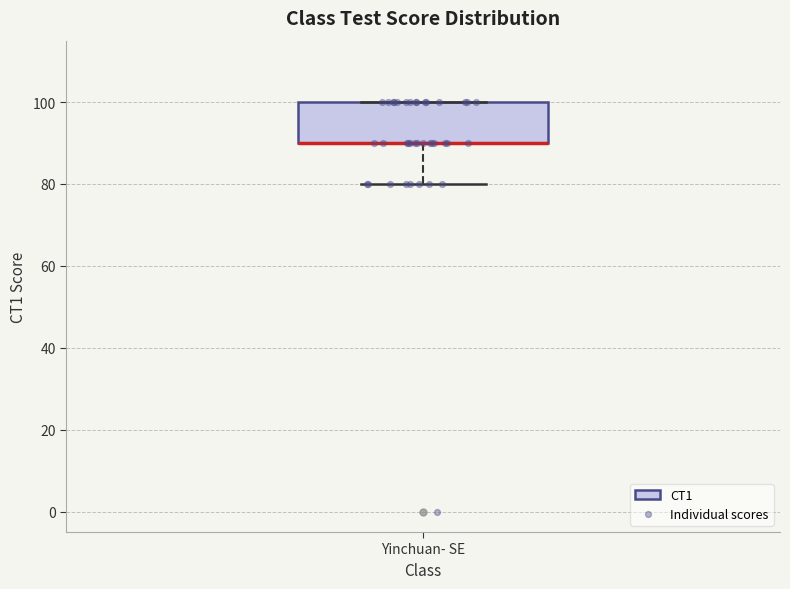

Transcribe this box plot: give where the median line is, the range the box spans, and where the two whiskers end, as read against the y-axis. The values are not printed on the chart, so give them approximately, as read against the axis.

median 90 (drawn on the box's lower edge), box 90 to 100, whiskers 80 to 100